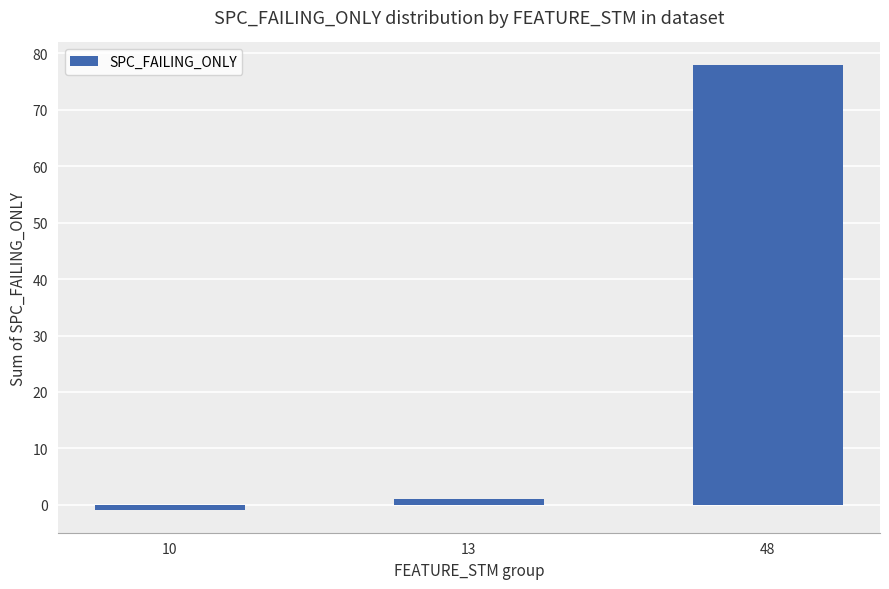

Rank the categories by value from highest to lowest.

48, 13, 10